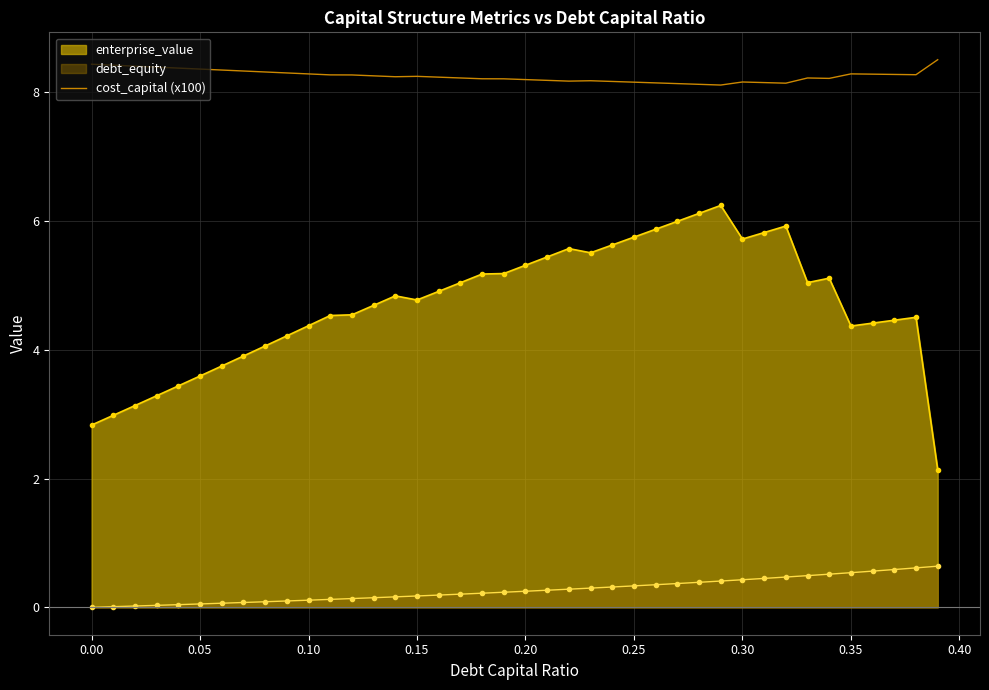

Which series has the largest range (max minus min)?

enterprise_value